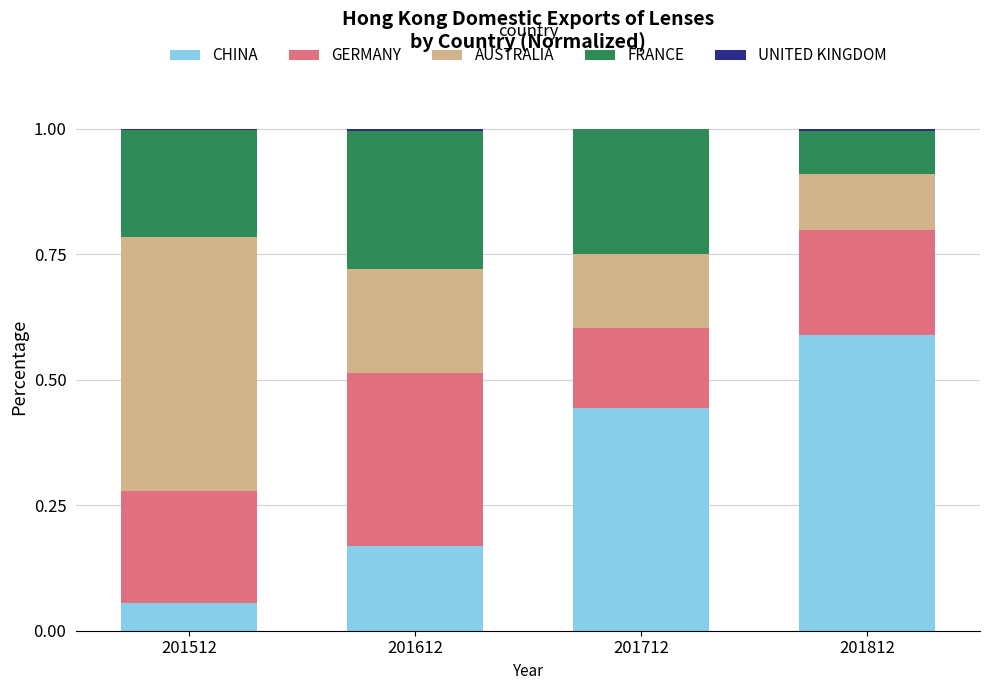

What is the sum of all CHINA values?

1.3